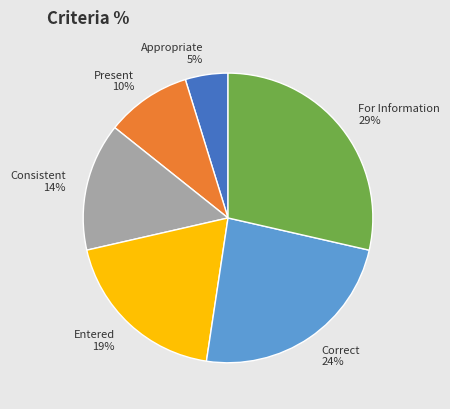

Do Appropriate and Entered together represent more than half of the pie?

No